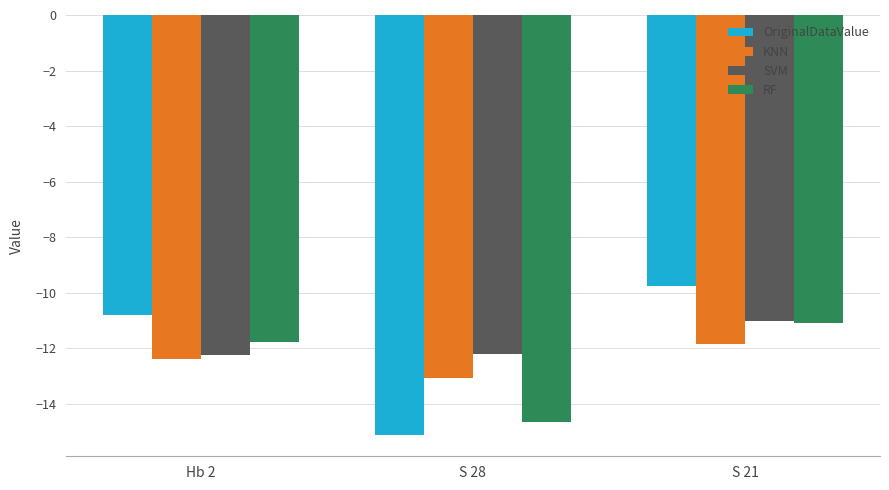

Does the chart contain any negative values?

Yes